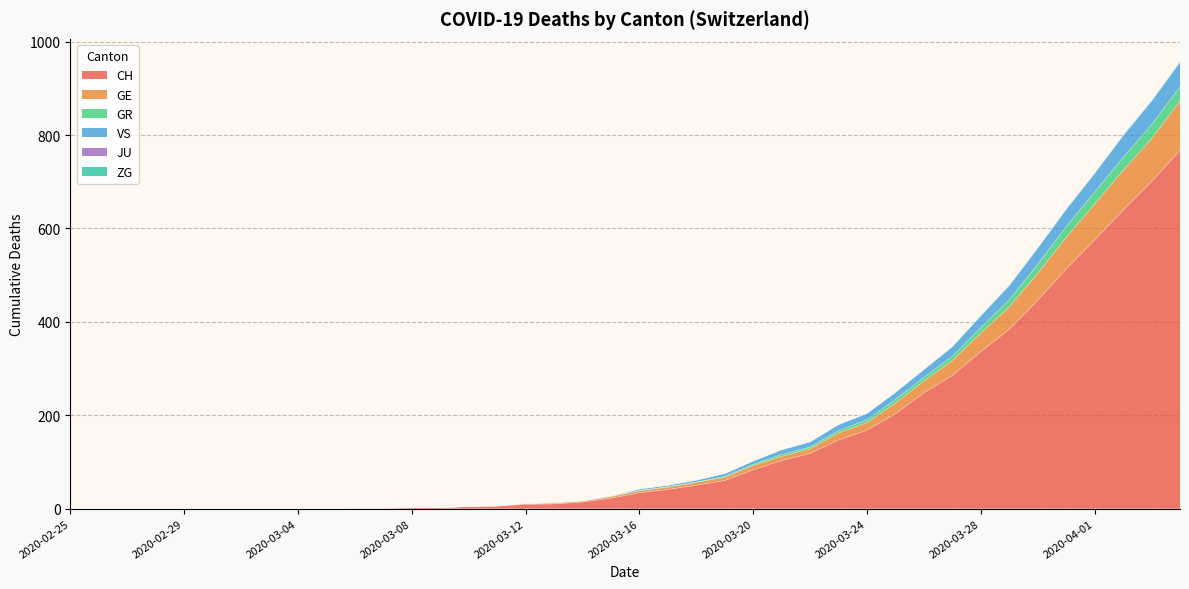

What is the difference between the maximum and second lowest values in the CH series?

767